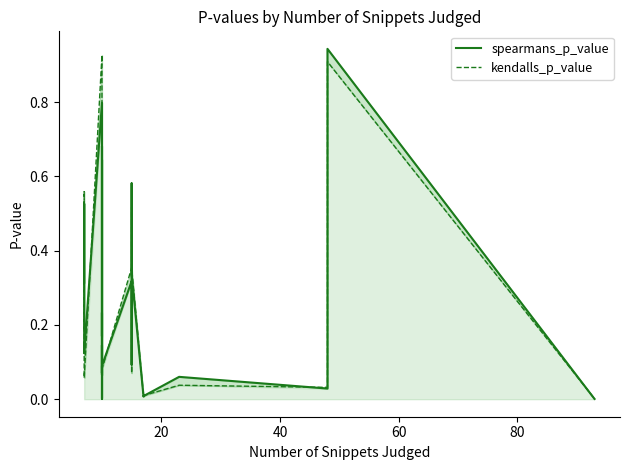

Is it true that kendalls_p_value equals 1.0 at 11?

False